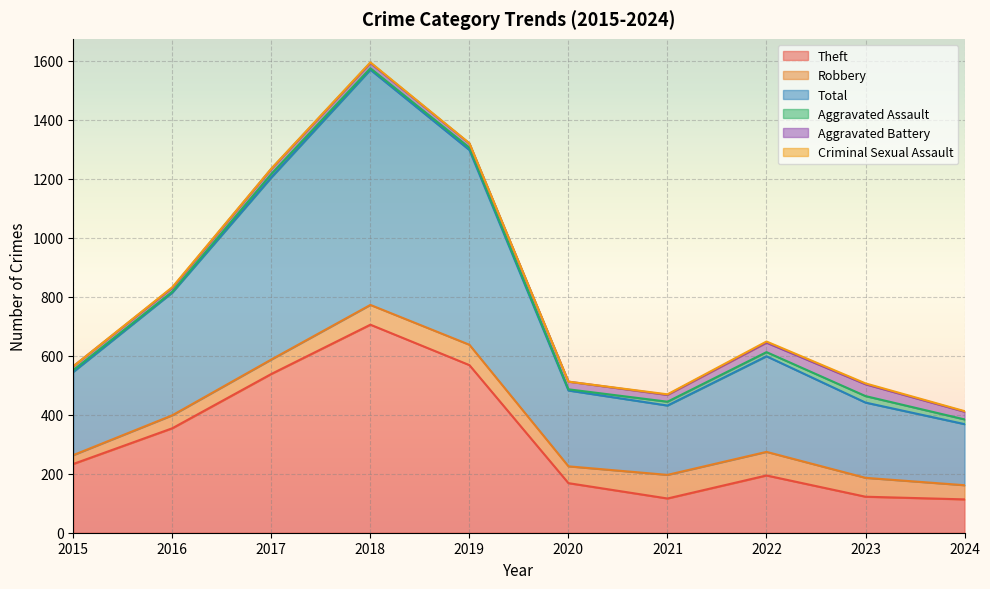

Which category has the lowest value in the Aggravated Battery series?

2015